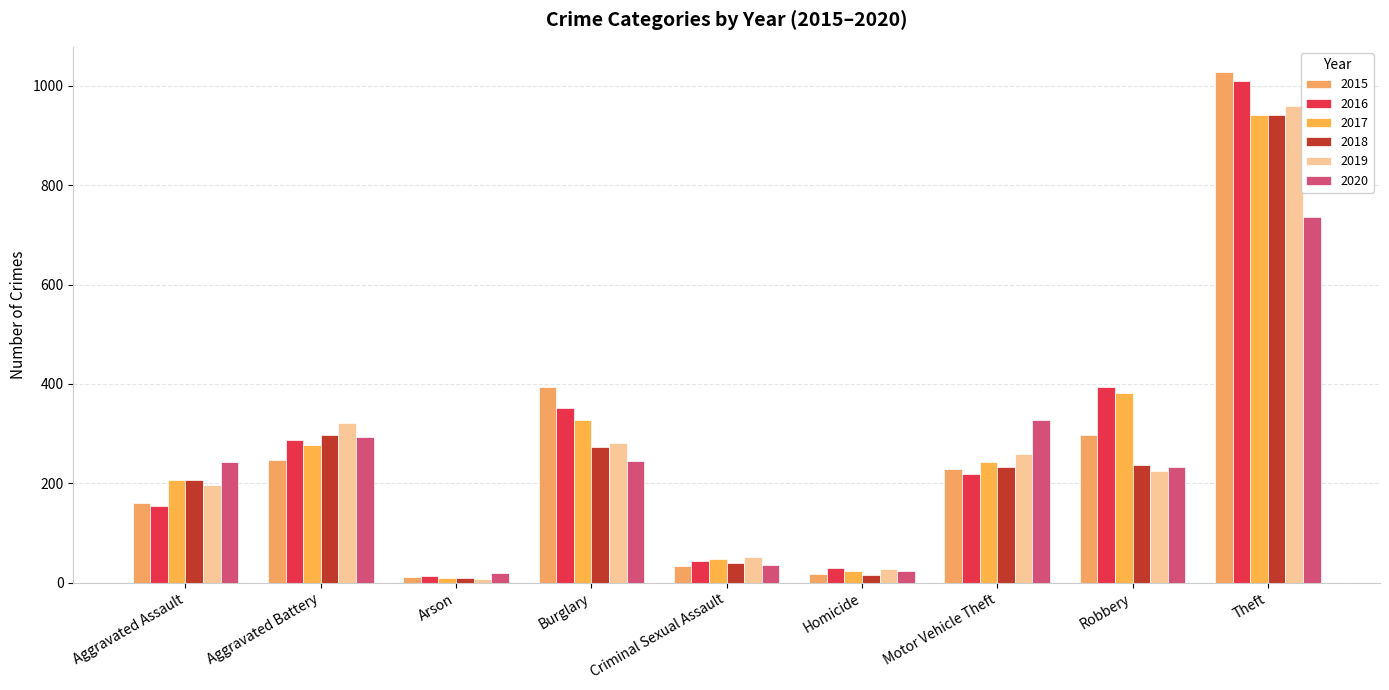

At which label is 2015 closest to 519?

Burglary